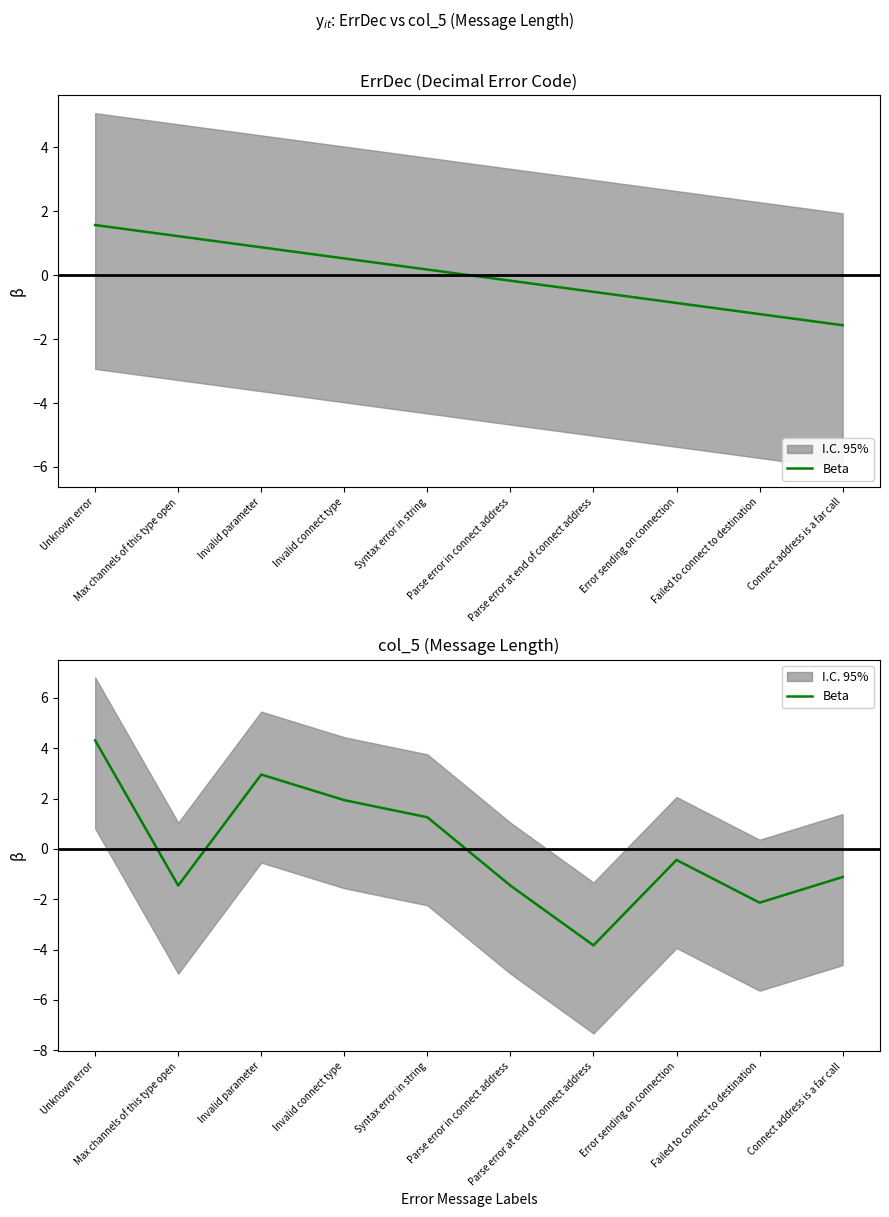

Where is the first local minimum?

Max channels of this type open